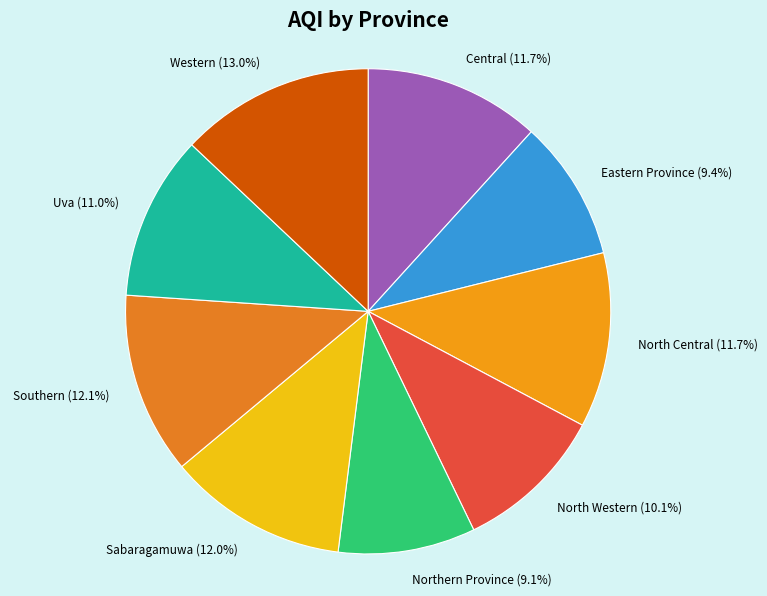

True or false: Sabaragamuwa accounts for 6% of the total.

False